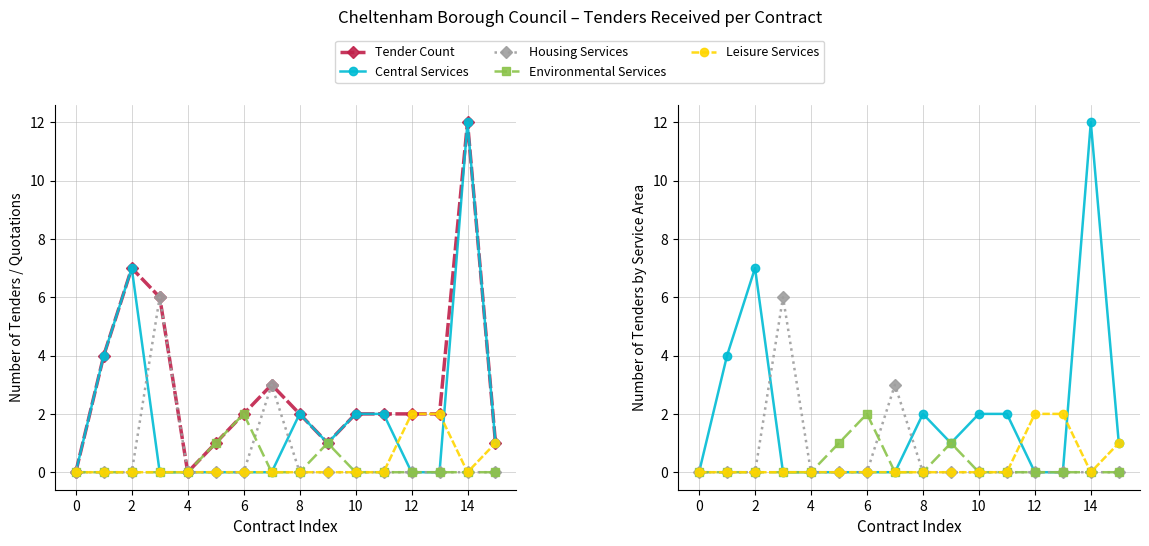

What are all the series names shown in the legend?

Tender Count, Central Services, Housing Services, Environmental Services, Leisure Services